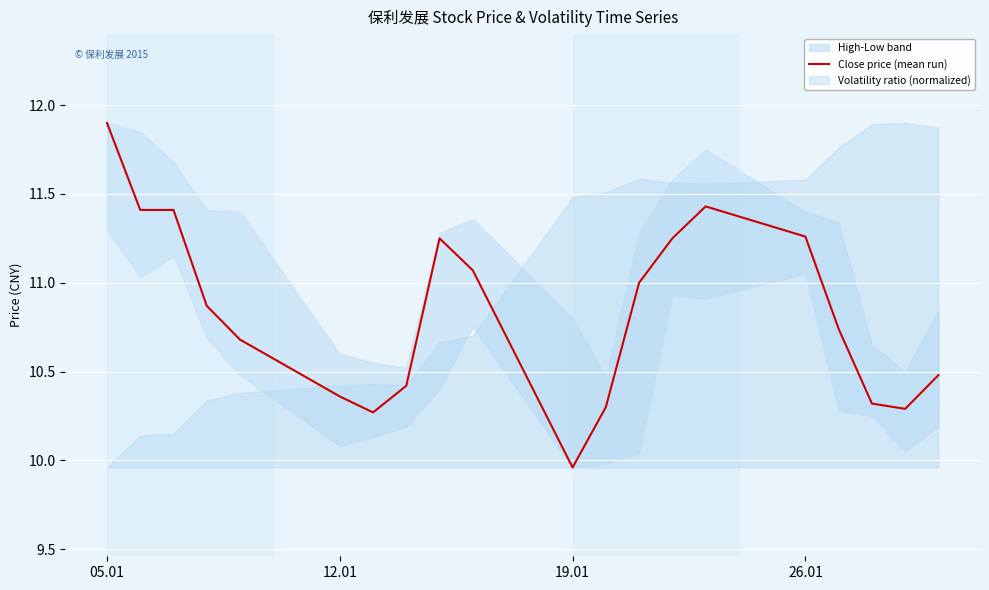

What is the maximum value for Close price (mean run)?

11.9